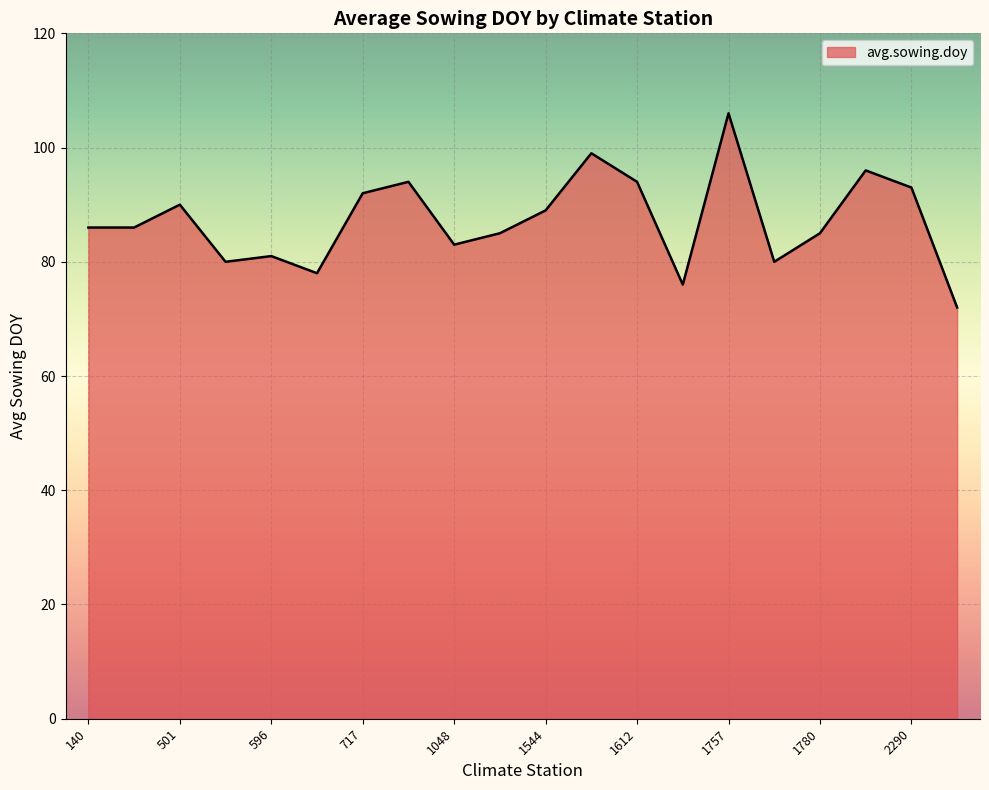

What is the smallest value displayed?

72